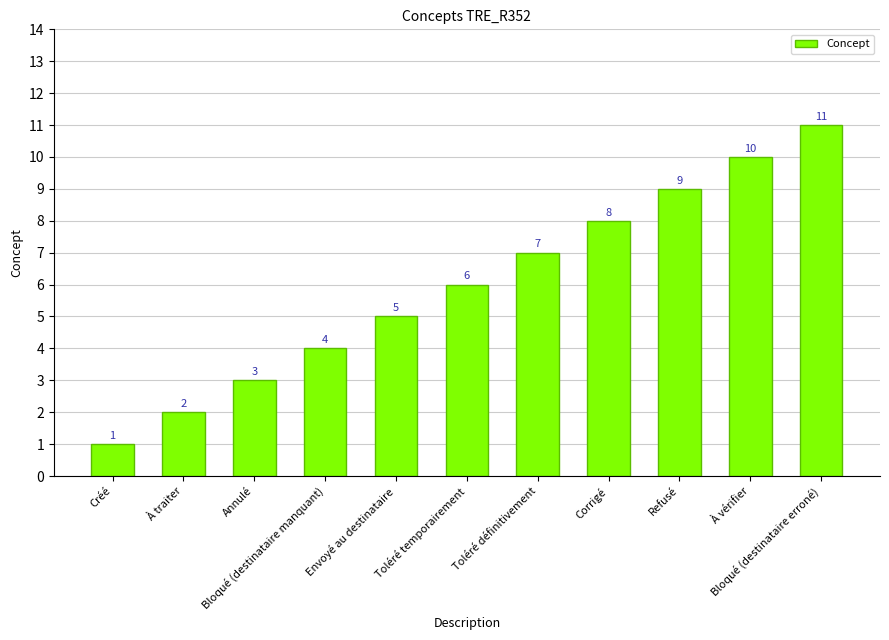

What is the greatest value displayed?

11